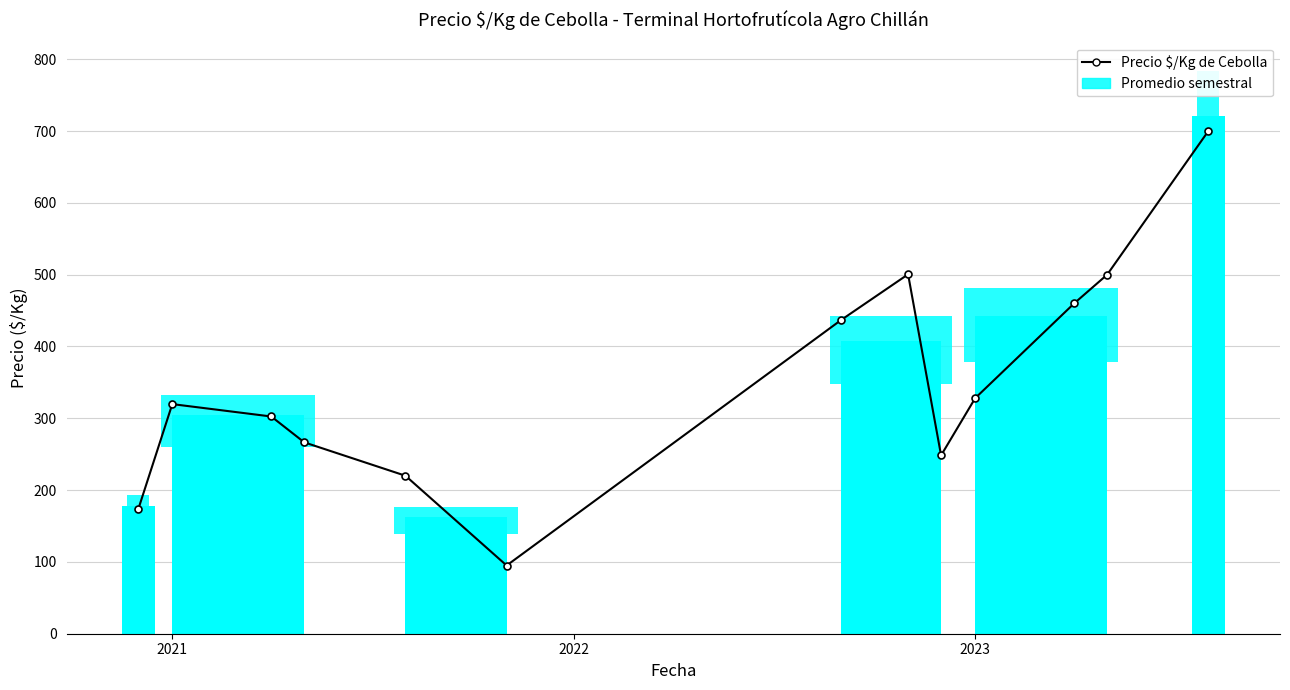

What is the minimum value shown in the chart?

95.0